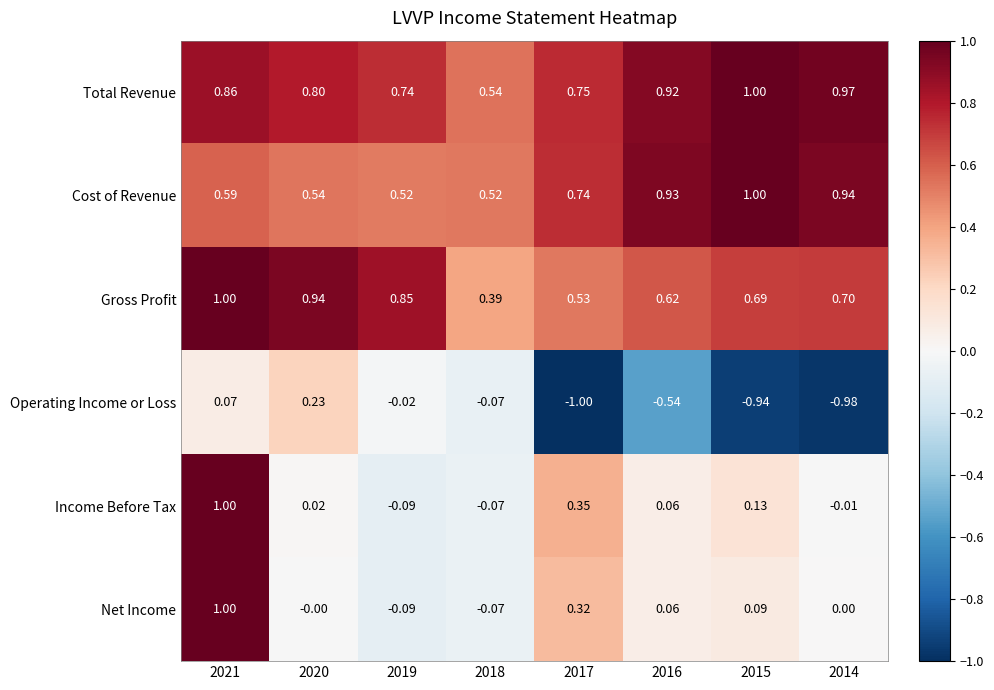

Which series has the largest range (max minus min)?

Operating Income or Loss